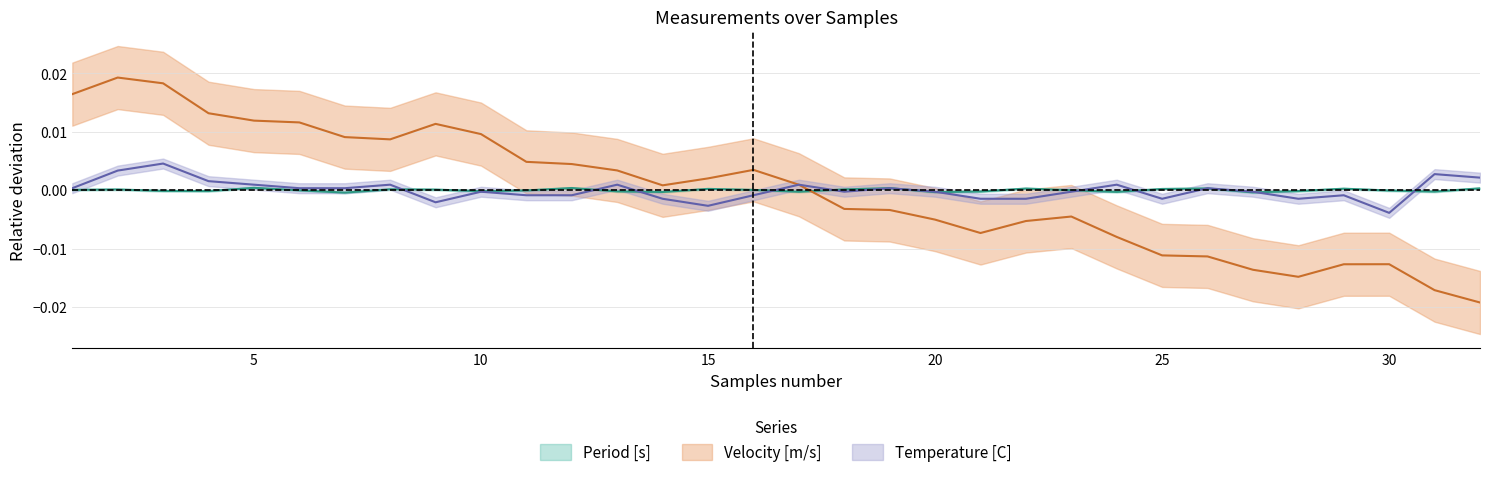

At which category does Temperature [C] reach its first local peak?

3